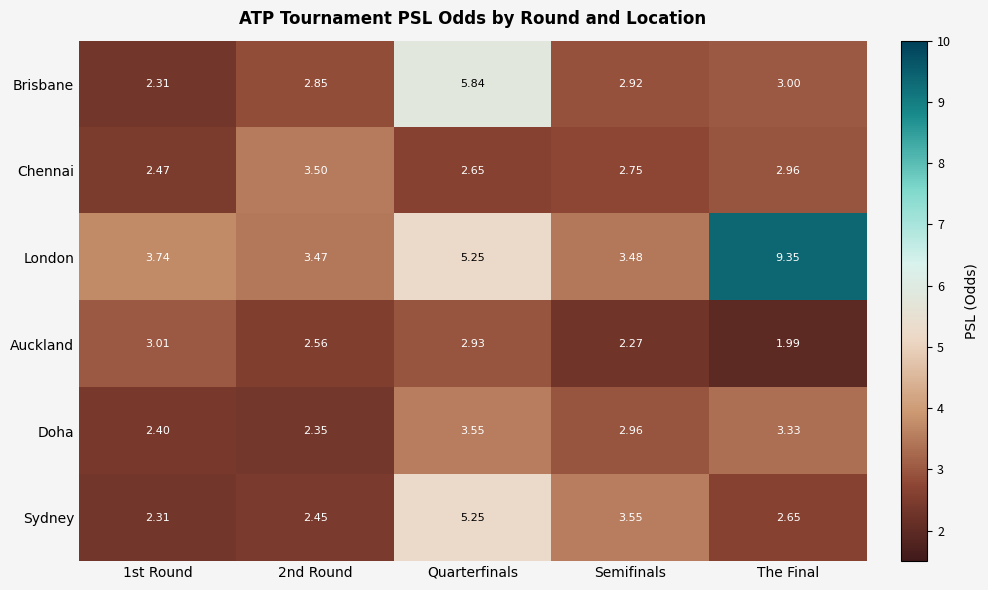

At which label does Doha reach its peak?

Quarterfinals